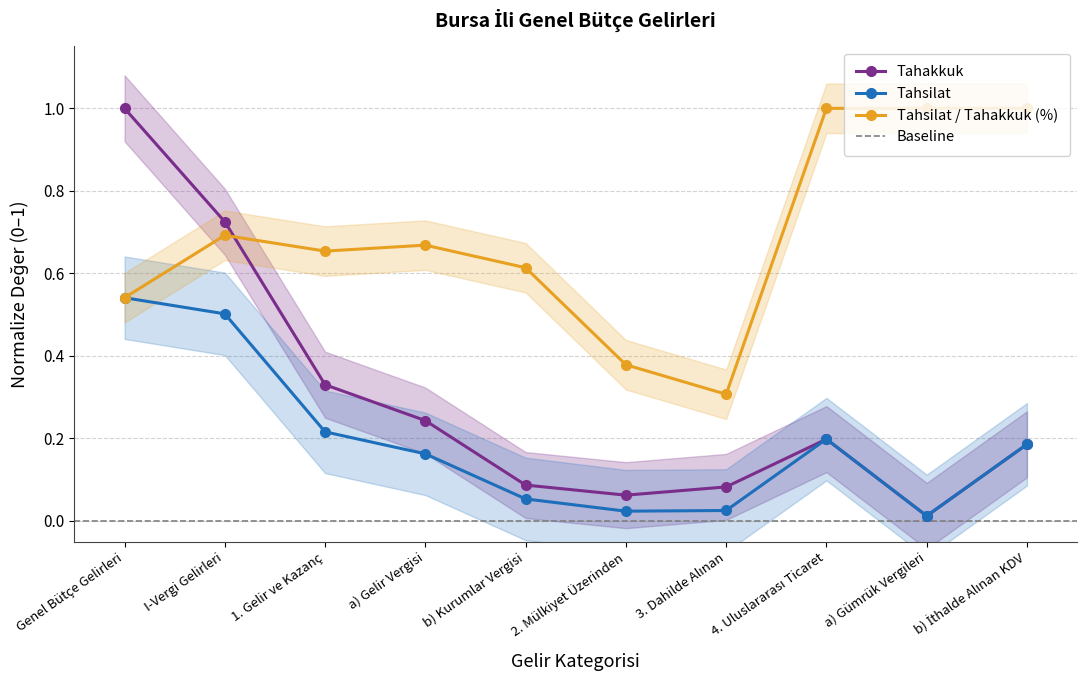

What is the difference between the maximum and minimum values in the Tahsilat series?

0.5